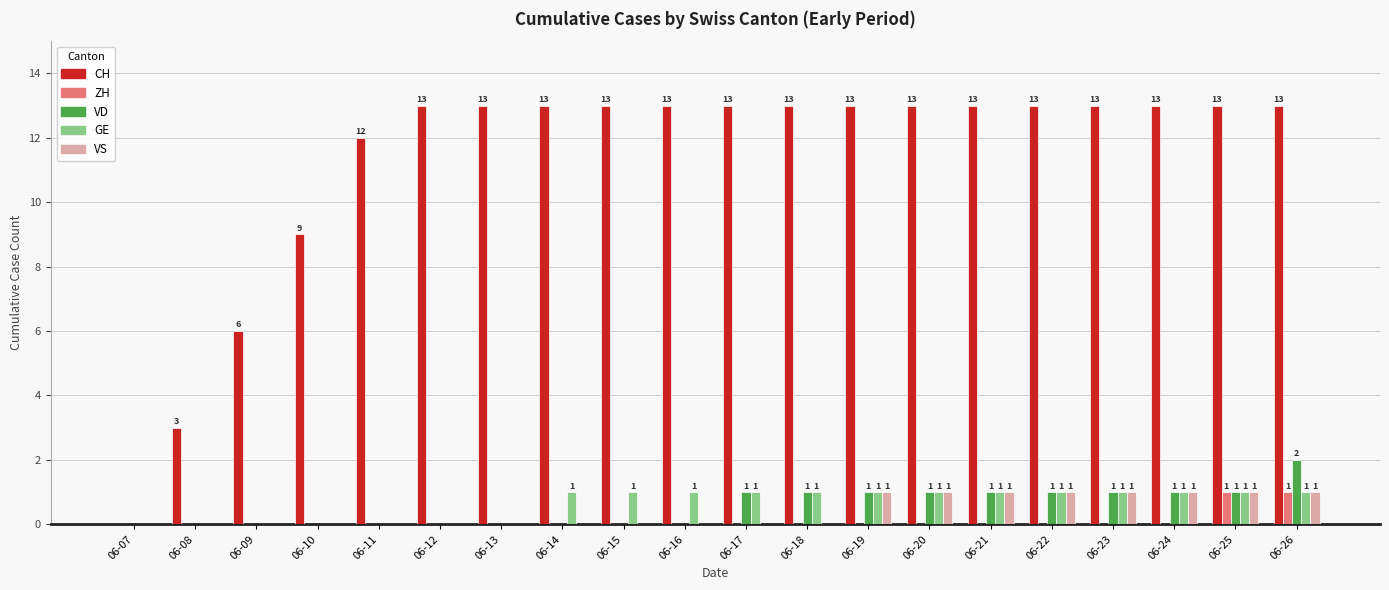

What are all the series names shown in the legend?

CH, ZH, VD, GE, VS